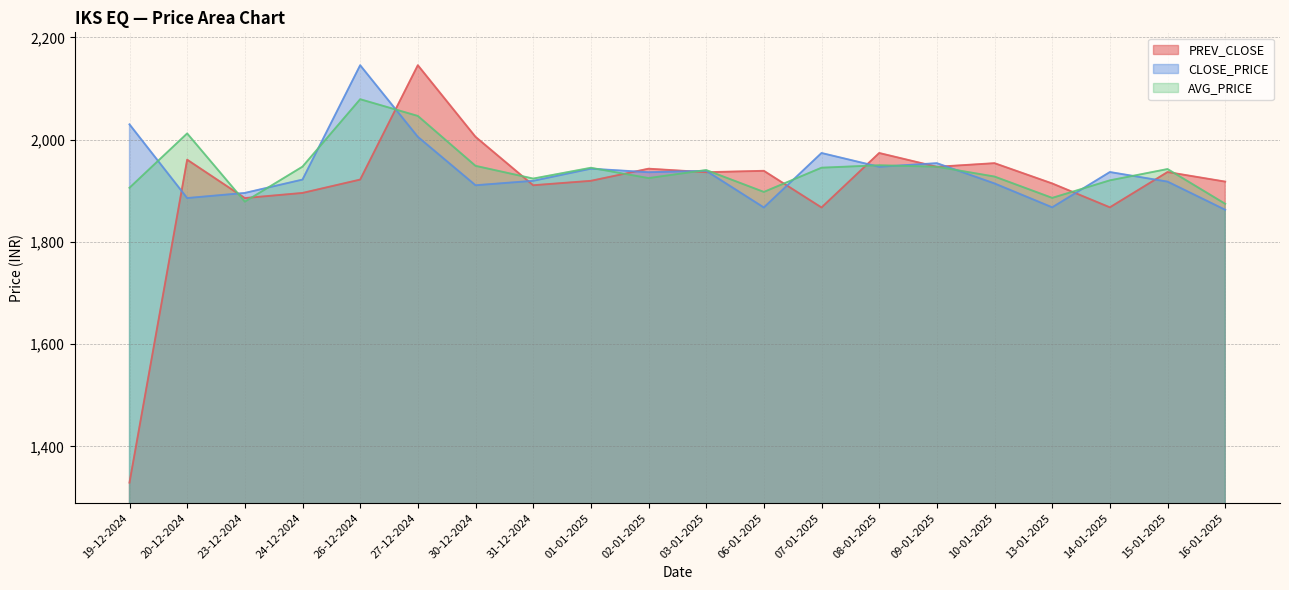

What is the difference between the highest and lowest values at 08-01-2025?

27.0